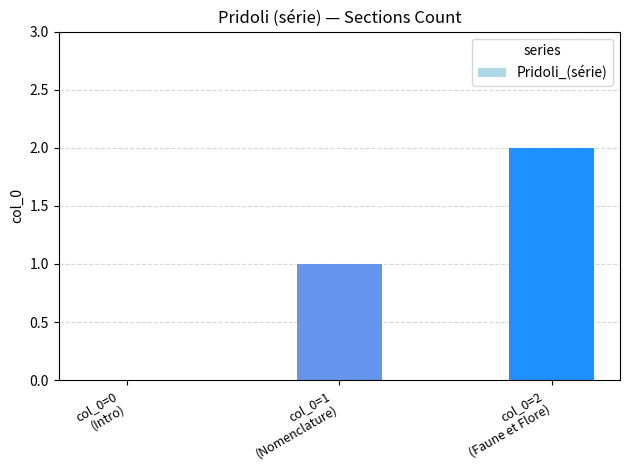

Reading right to left, list all the values displayed in this chart.

col_0=2
(Faune et Flore)=2	col_0=1
(Nomenclature)=1	col_0=0
(Intro)=0